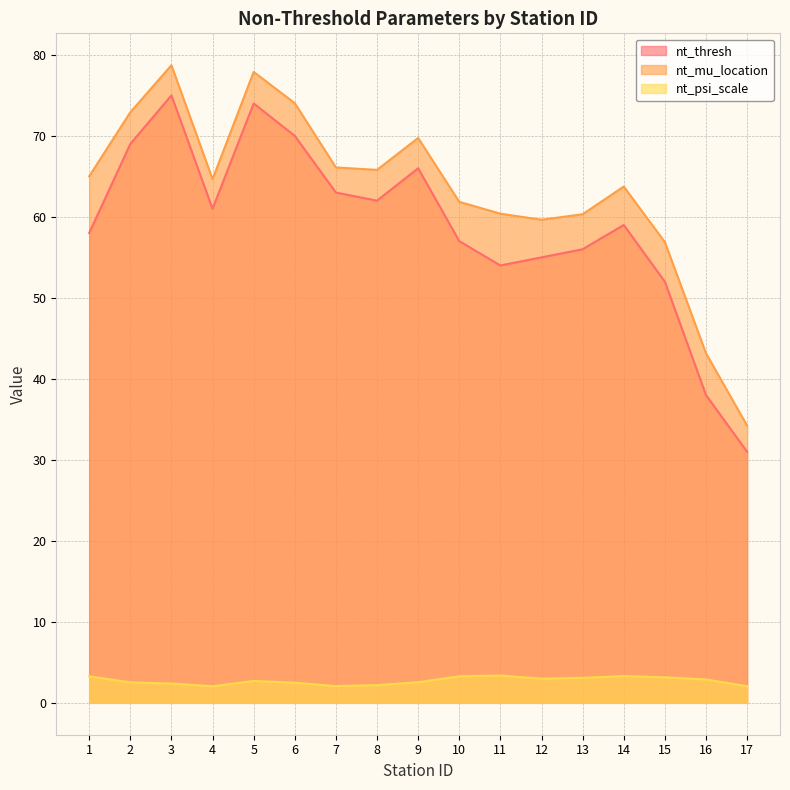

How many data points in nt_mu_location are above 64?

9